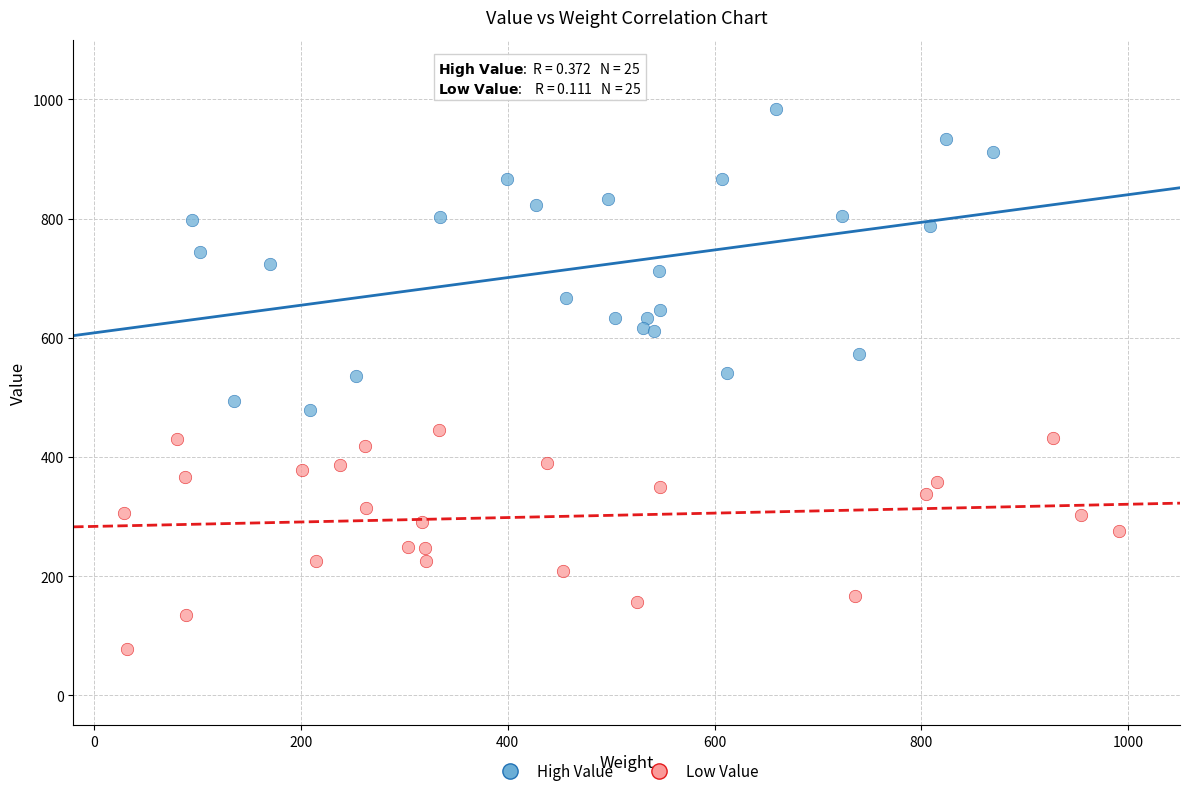

Which series contains the lowest Y value?

Low Value